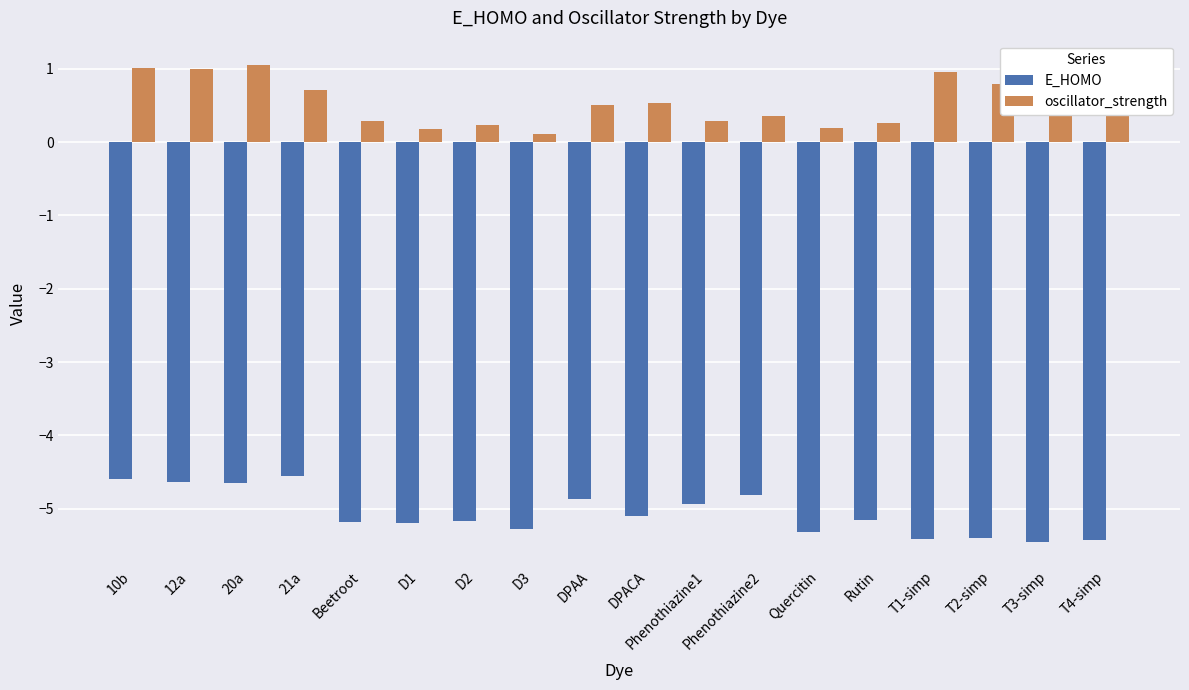

The value of E_HOMO at Quercitin is -5.3. True or false?

True